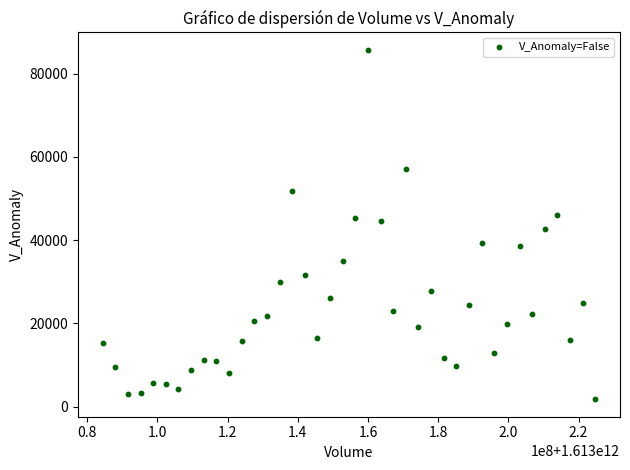

What is the range of Y values (max minus min)?

83943.9